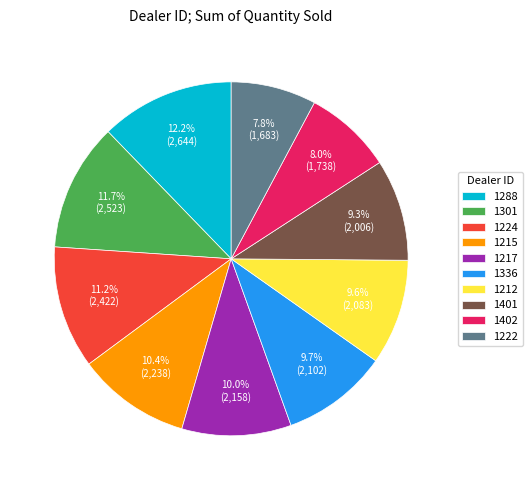

Does 1402 account for over 50% of the chart?

No